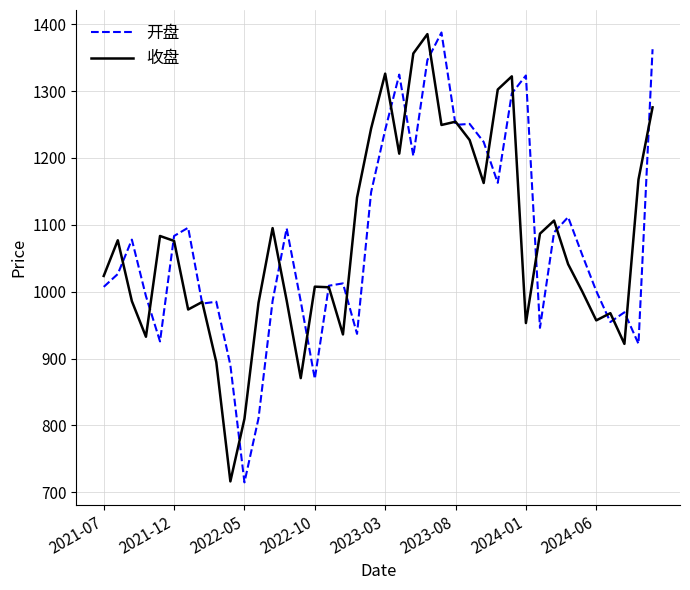

What is the maximum value for 收盘?

1385.2